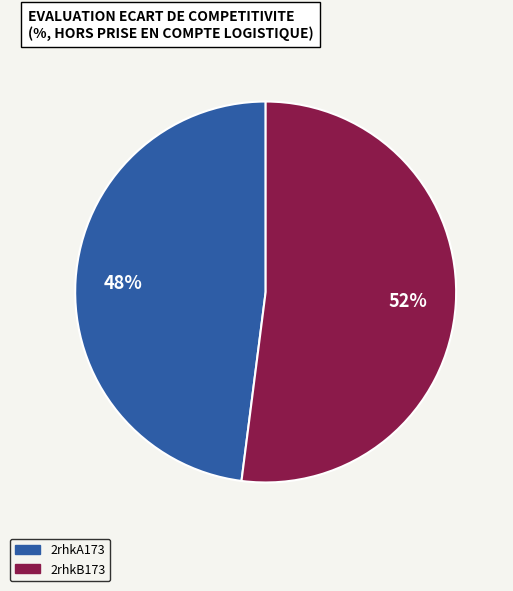

Between 2rhkA173 and 2rhkB173, which is larger?

2rhkB173